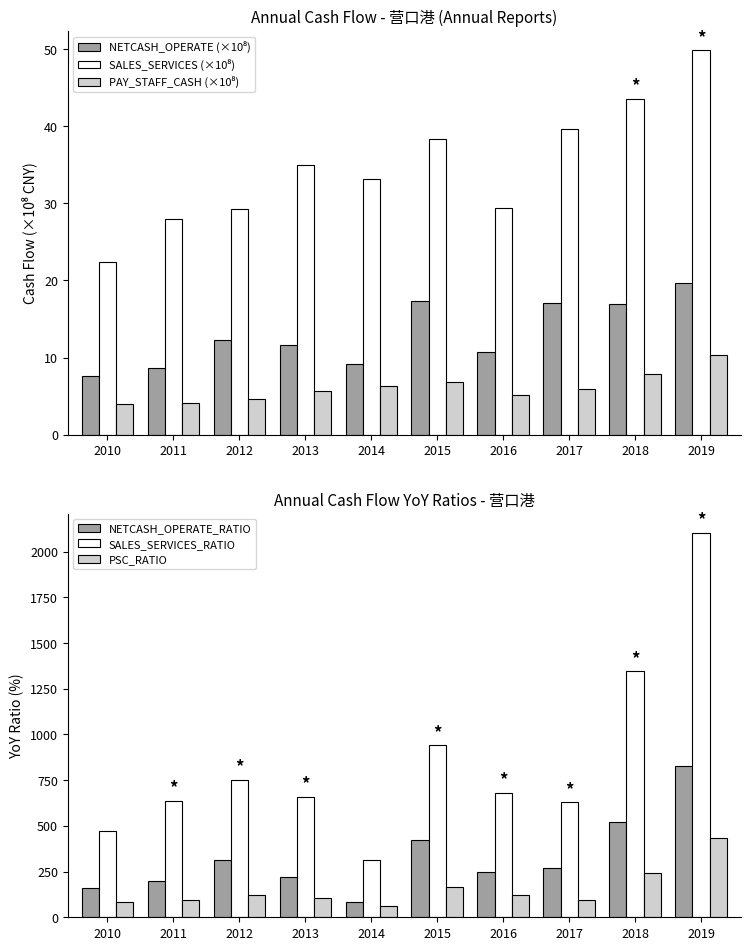

What is the value of the NETCASH_OPERATE_RATIO bar at the 5th from the left?

86.0